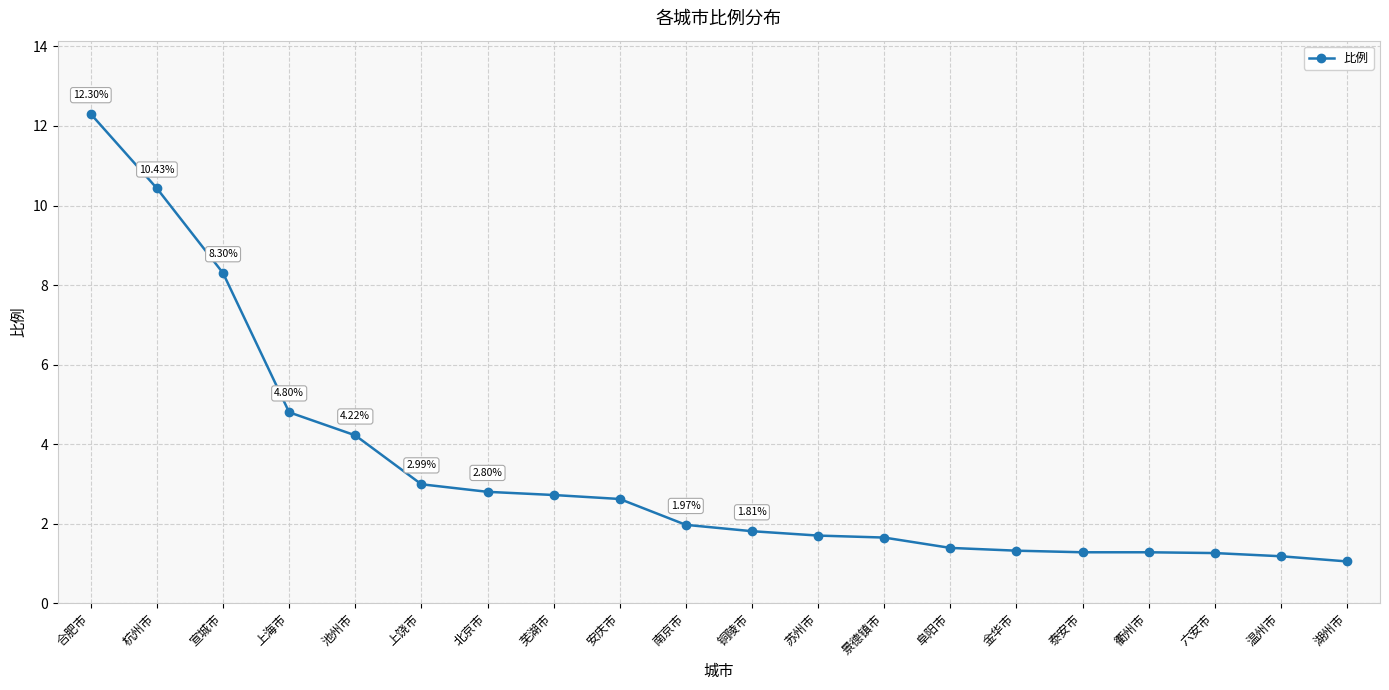

What is the change in value from 安庆市 to 湖州市?

-1.6